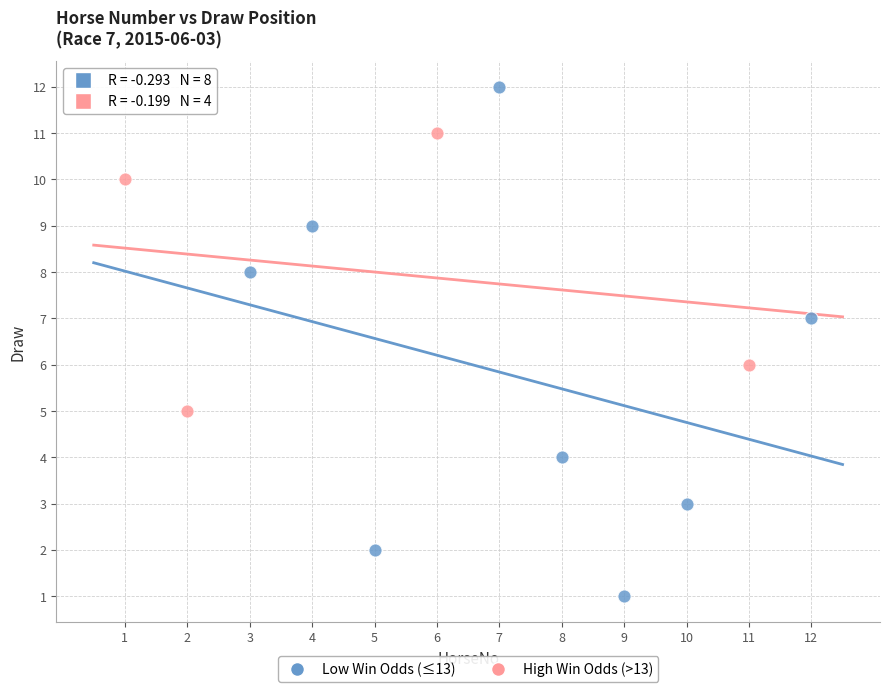

Which series reaches the minimum Y coordinate?

Low Win Odds (≤13)